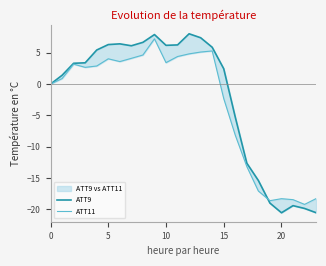

Between 15 and 22, which series saw the biggest shift?

ATT9